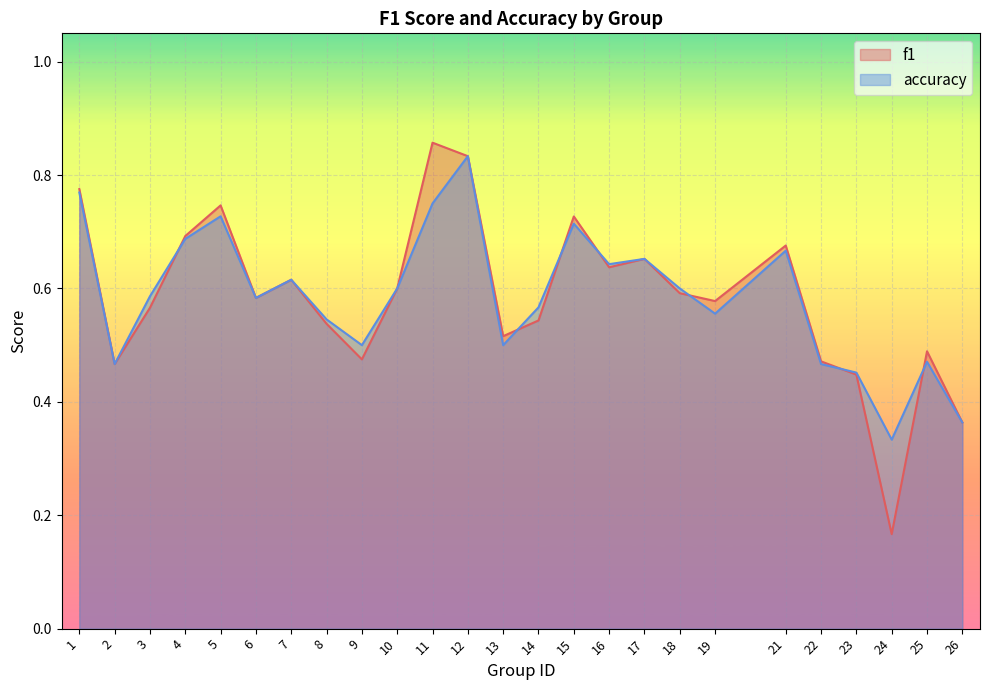

What is the value of the f1 point at the 20th from the left?

0.7